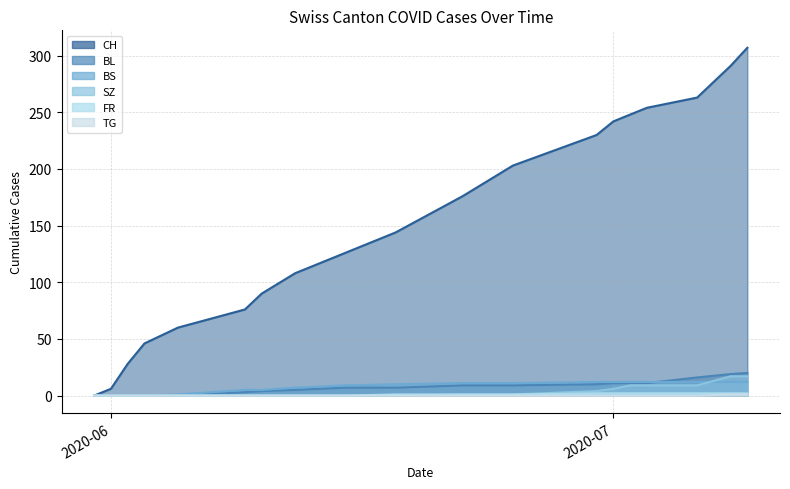

The value of BS at 2020-06 is 0. True or false?

True